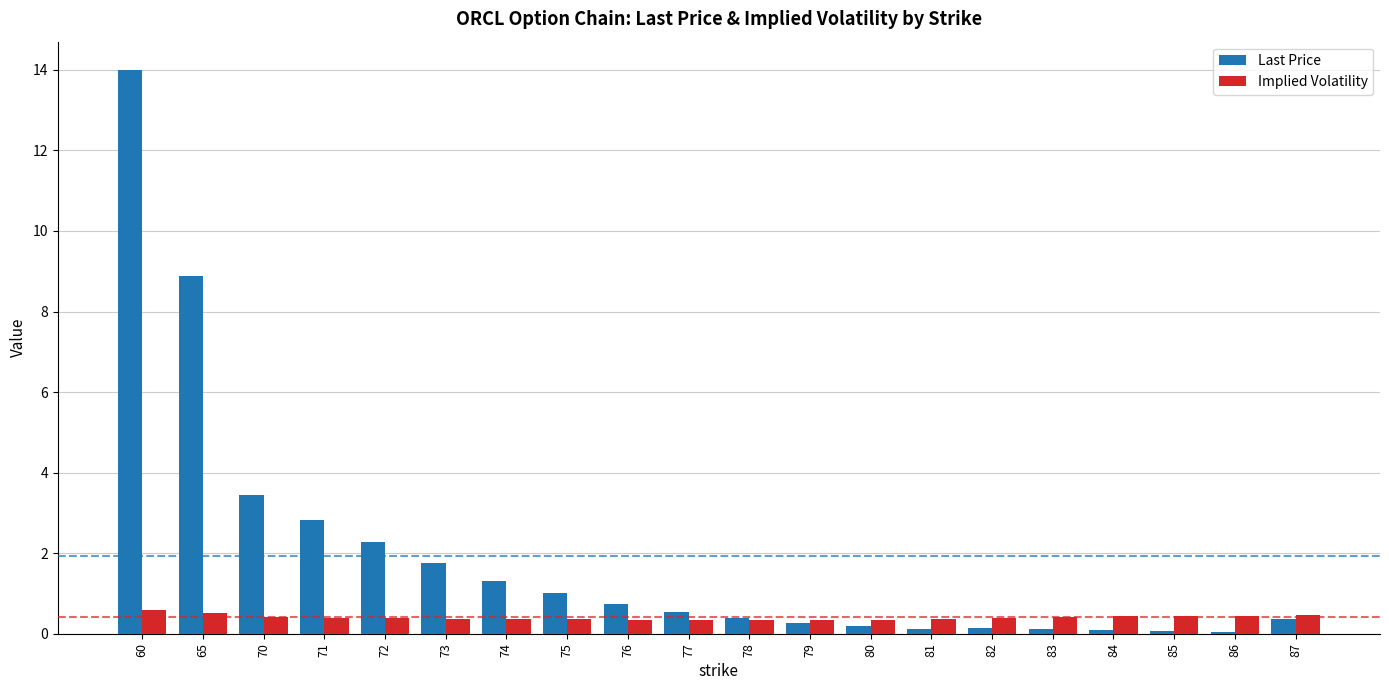

Read the Implied Volatility value at 84.

0.4